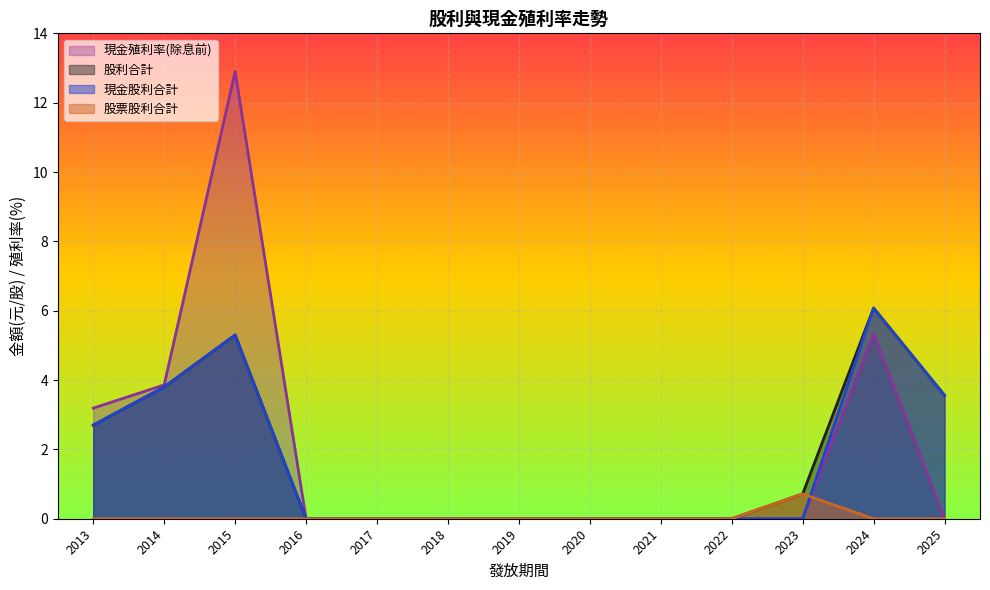

How many interior local peaks does the 股利合計 series have?

2